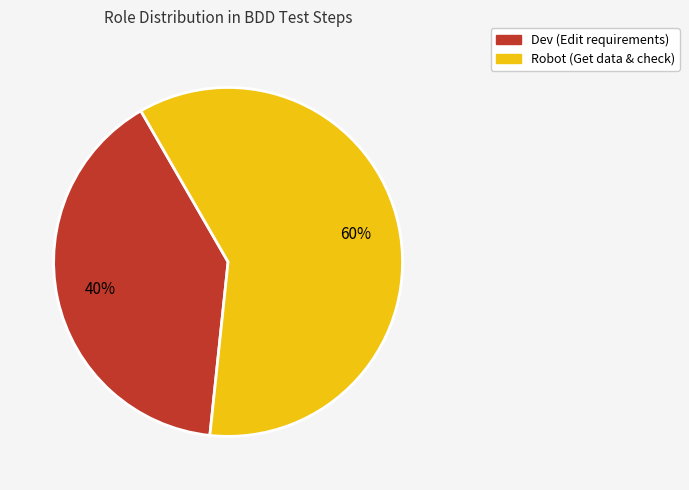

Count the number of slices in the pie.

2